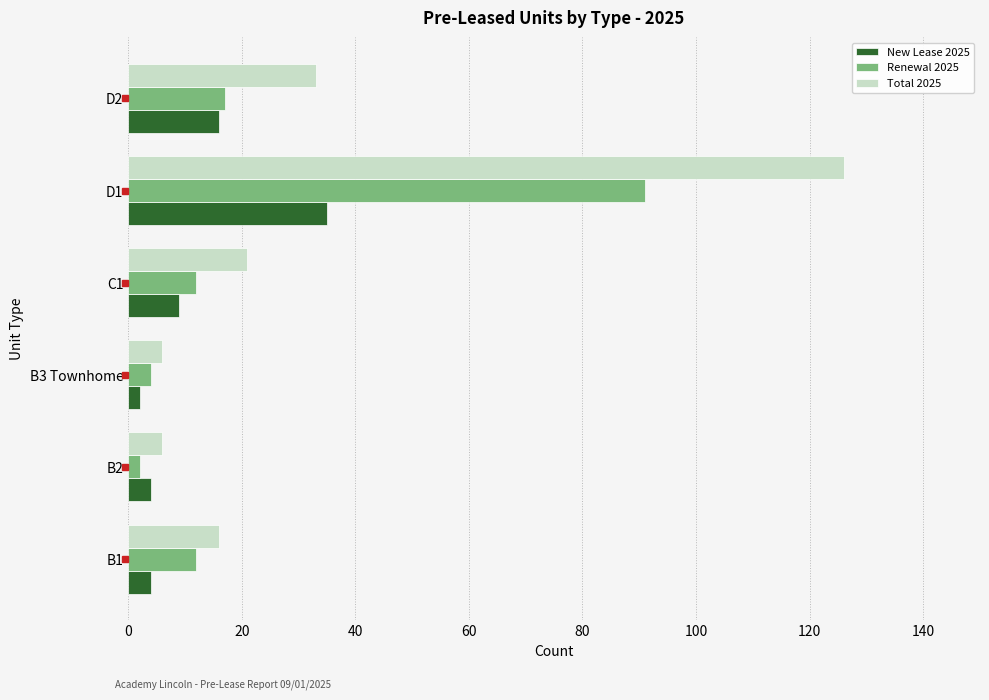

At how many categories does at least one series exceed 69?

1